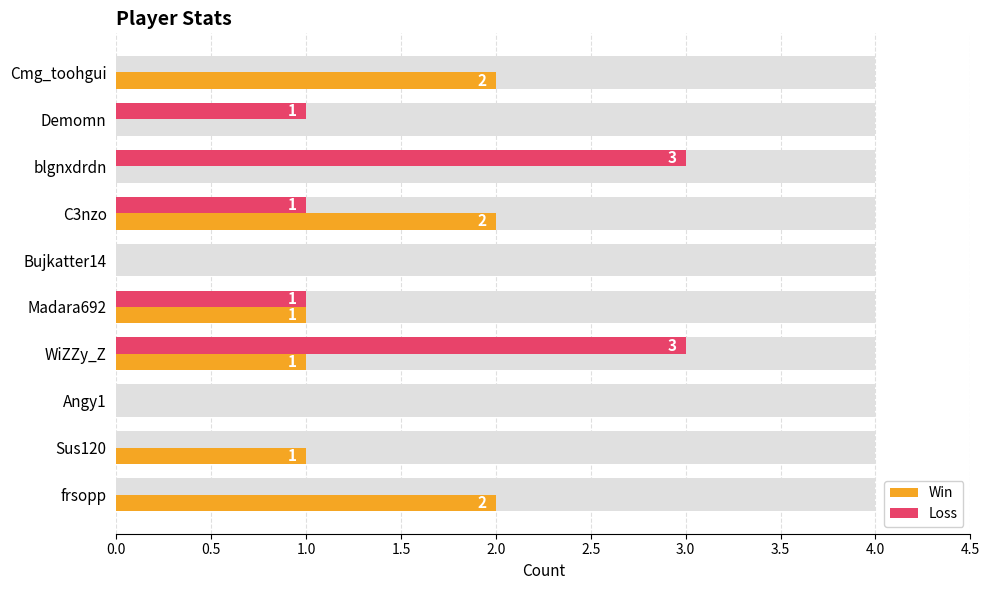

At Angy1, list the series in order from largest to smallest.

Win, Loss